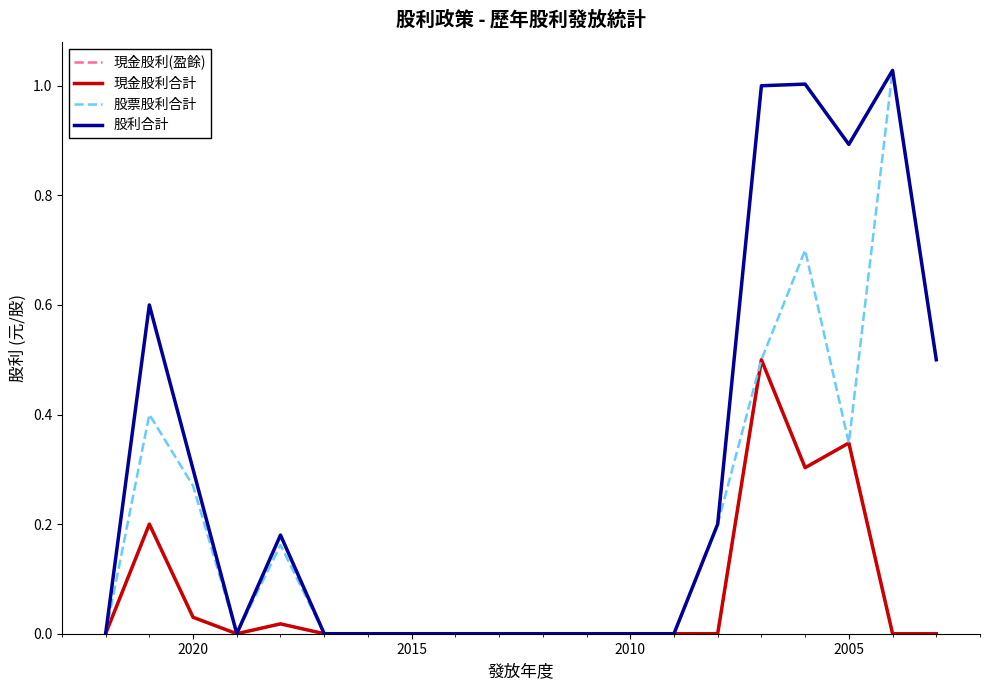

True or false: 現金股利(盈餘) and 股利合計 intersect in this chart.

False